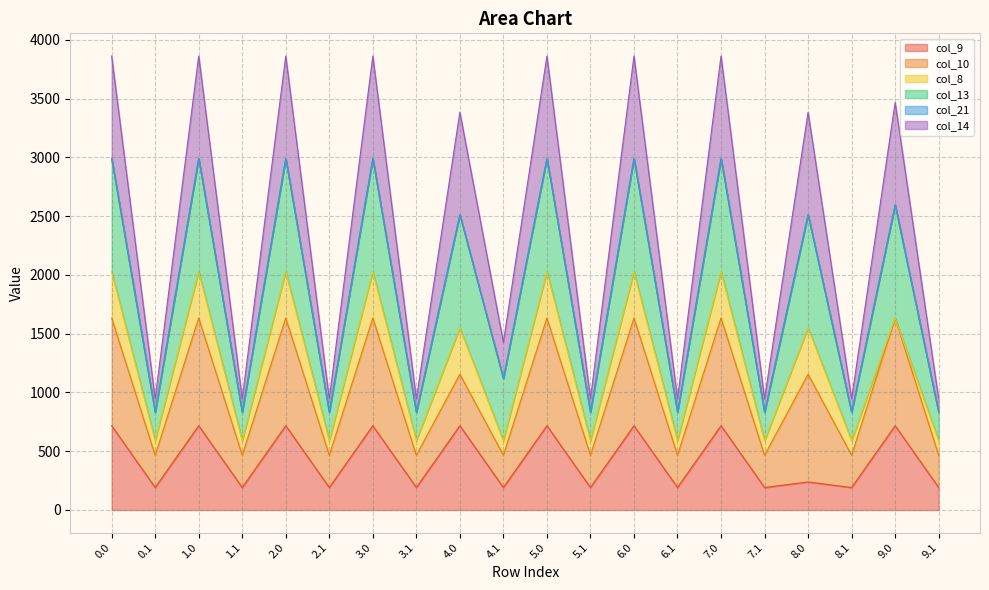

Between 0.1 and 2.0, which series saw the biggest shift?

col_13